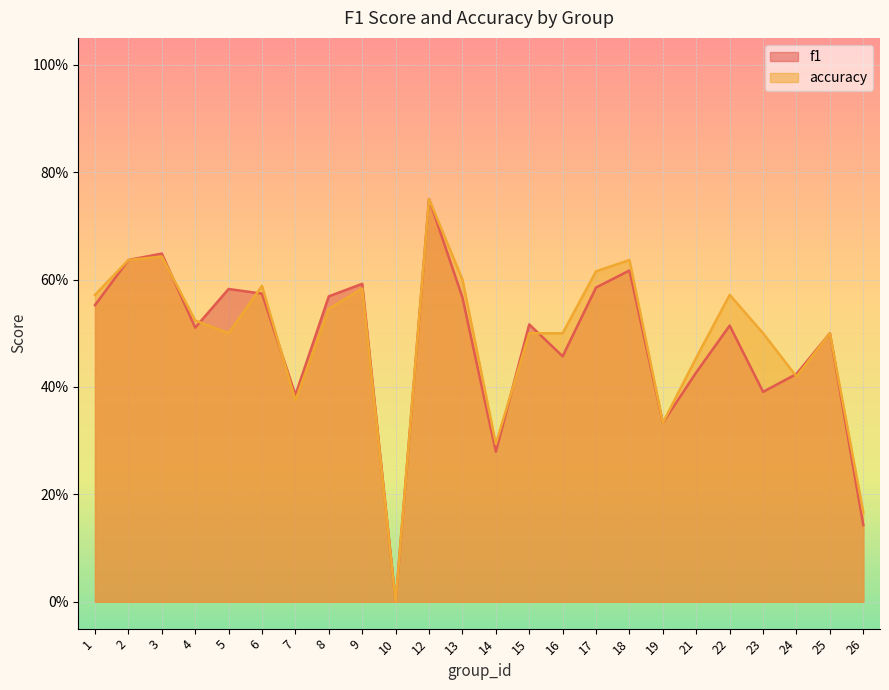

Rank the series at 25 from highest to lowest value.

f1, accuracy